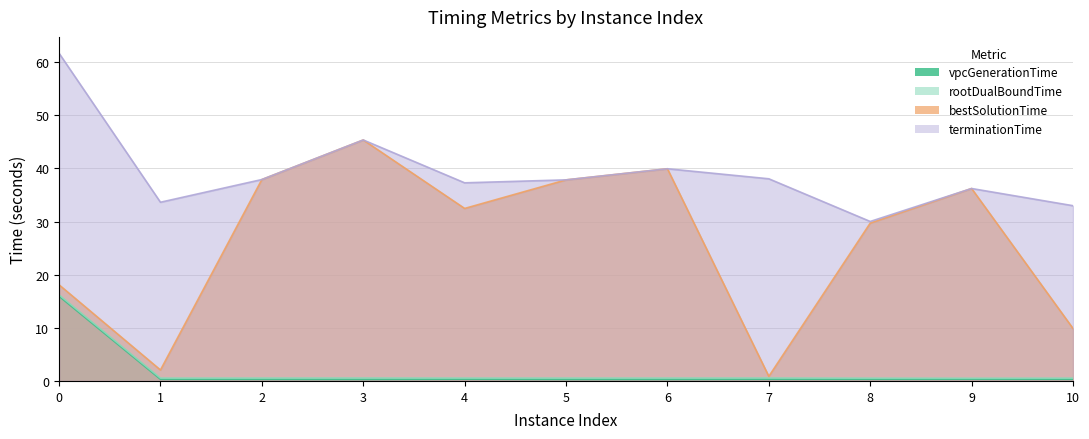

Is the value of rootDualBoundTime at 1 greater than the value of vpcGenerationTime at 0?

No